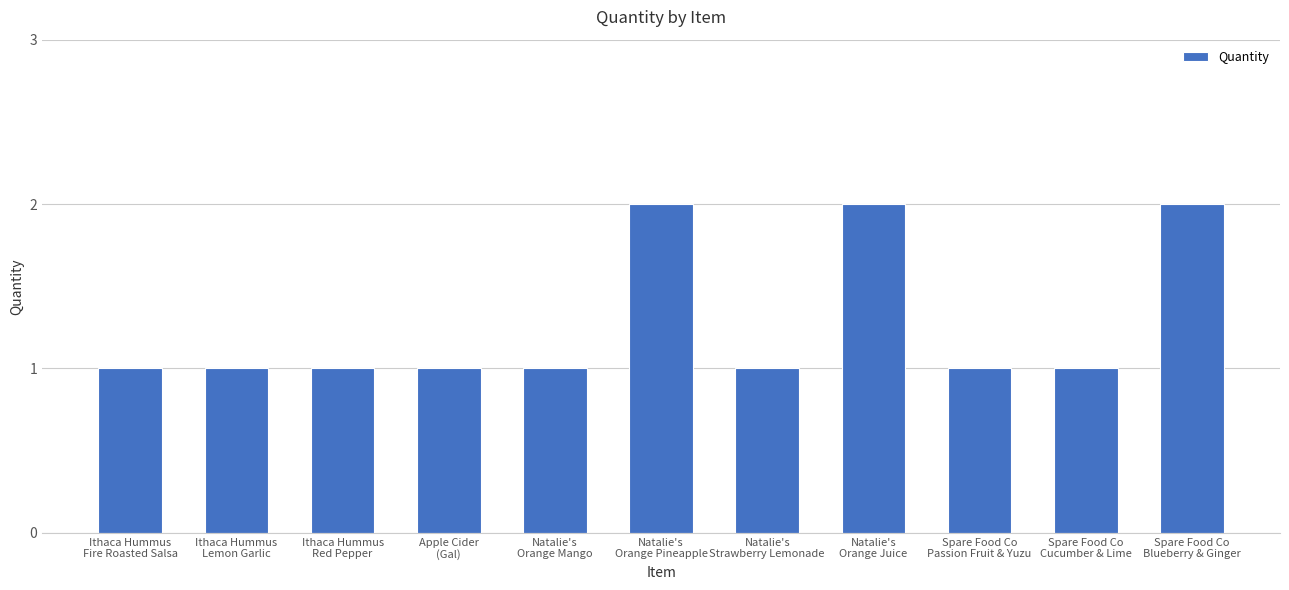

Does the chart contain any negative values?

No